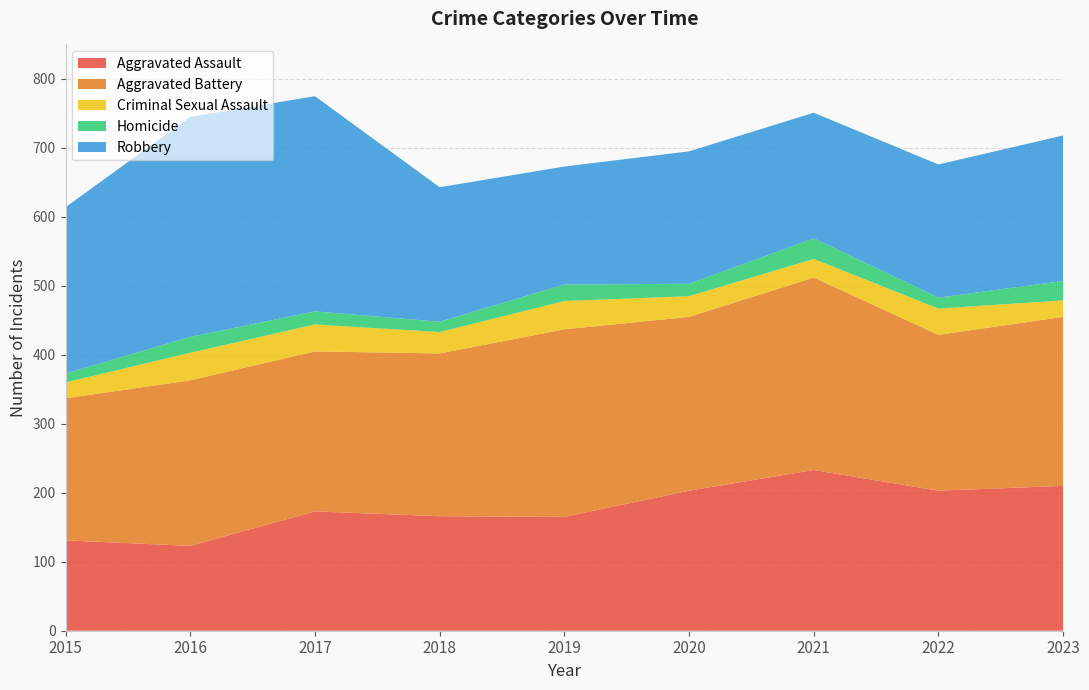

Reading left to right, what are all the values shown in this chart?

Aggravated Assault: 131	123	173	166	165	203	233	203	210
Aggravated Battery: 206	240	232	236	272	252	279	226	245
Criminal Sexual Assault: 23	40	39	31	41	30	27	38	24
Homicide: 13	23	19	15	24	18	30	16	28
Robbery: 241	319	312	195	171	192	182	193	211